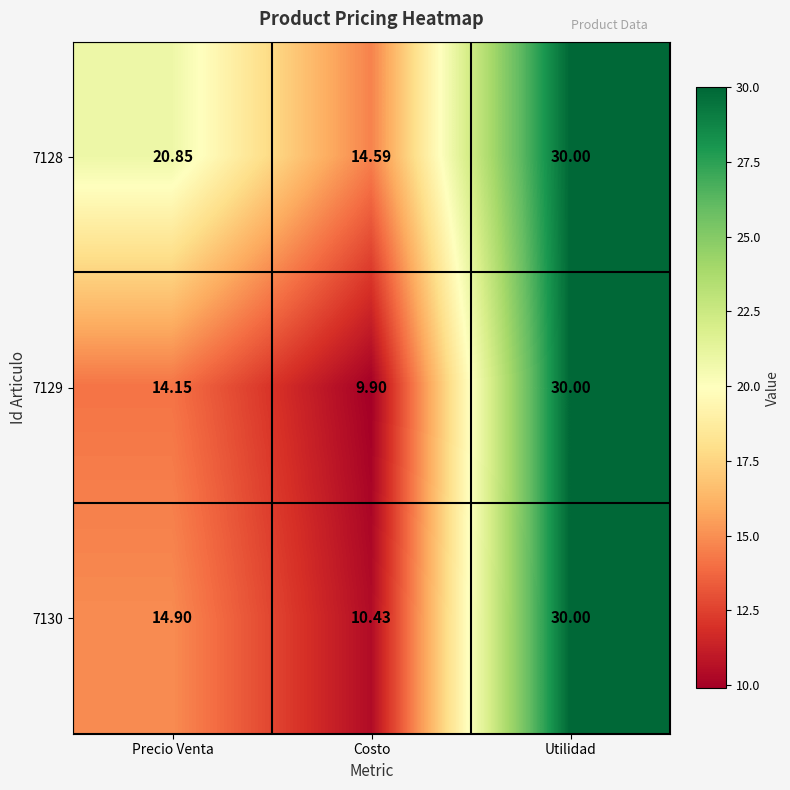

What is the total value across all series at Precio Venta?

49.9